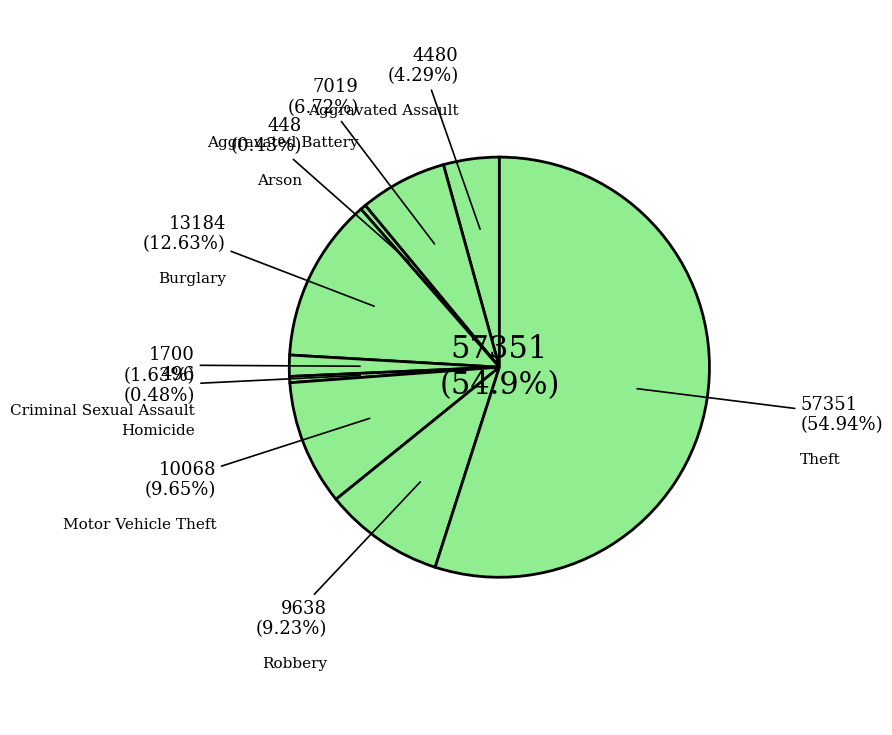

Count the number of slices in the pie.

9